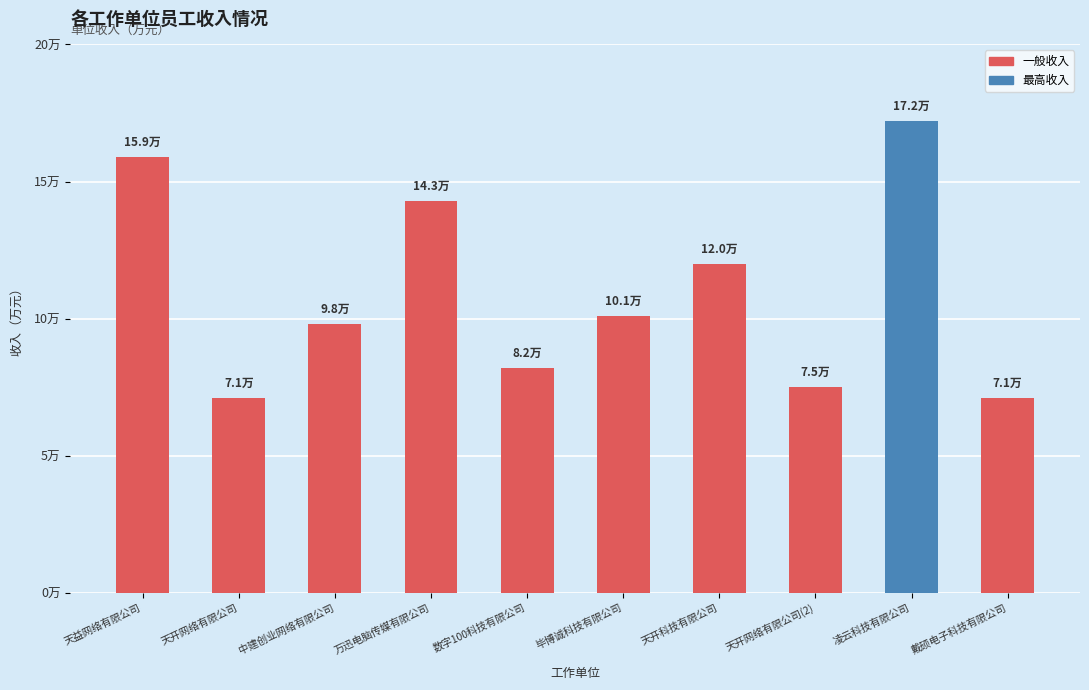

What is the label of the 10th bar from the left?

戴硕电子科技有限公司